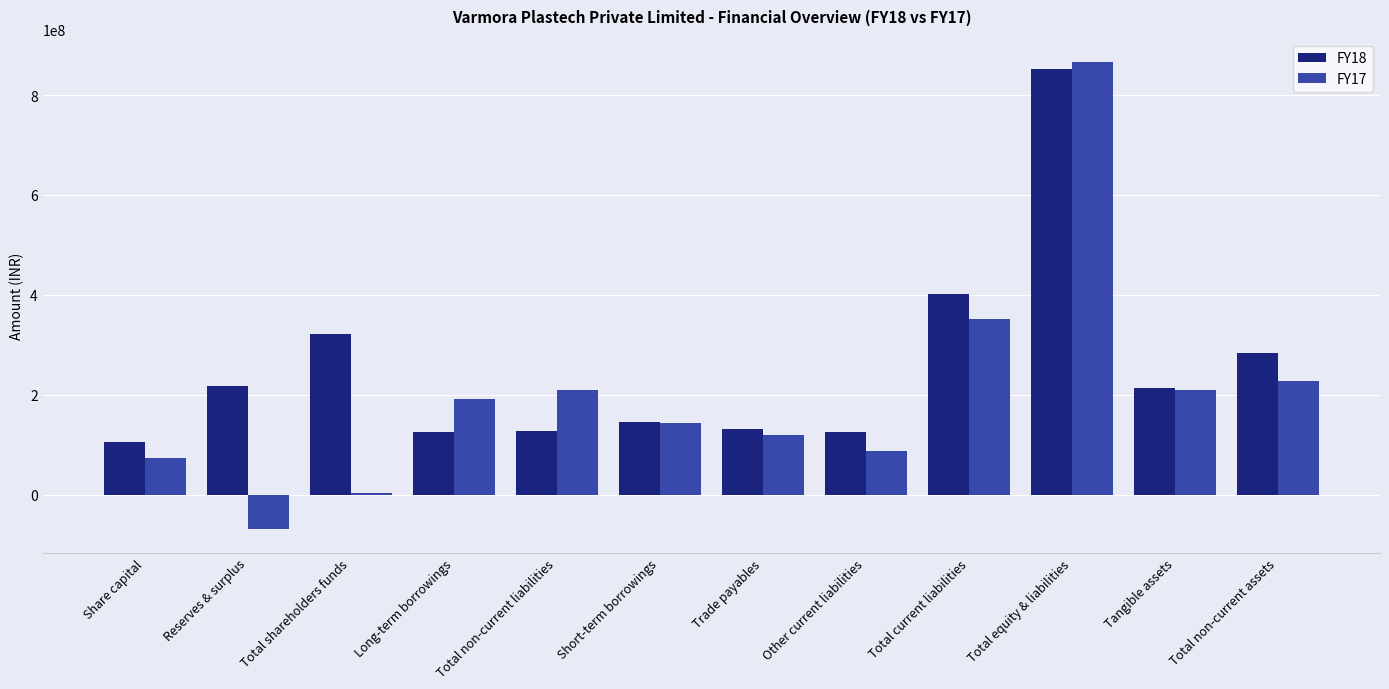

Rank the series at Total equity & liabilities from highest to lowest value.

FY17, FY18